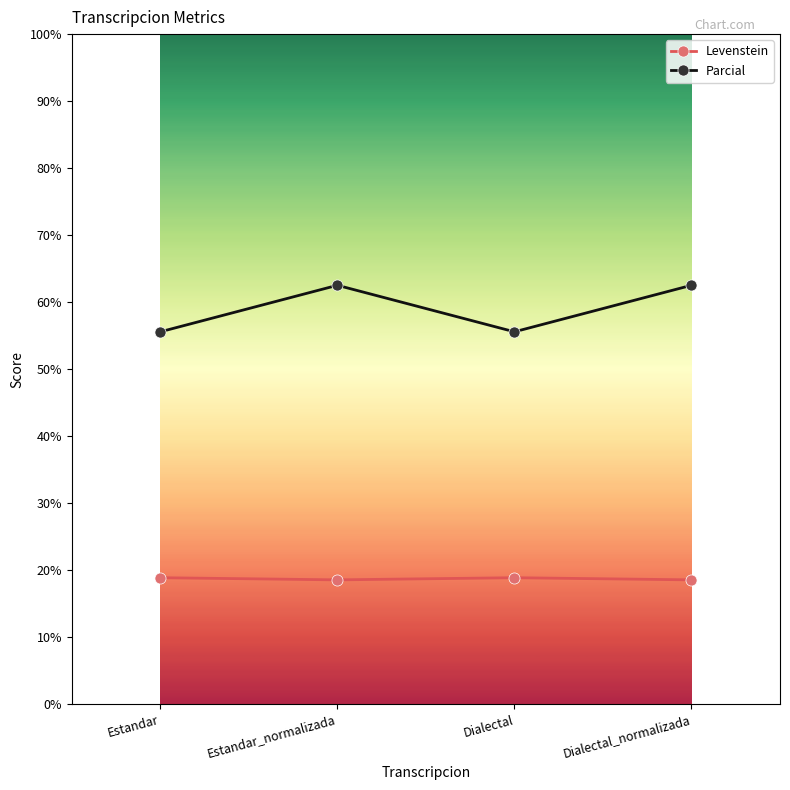

Read the Levenstein value at Estandar.

18.8